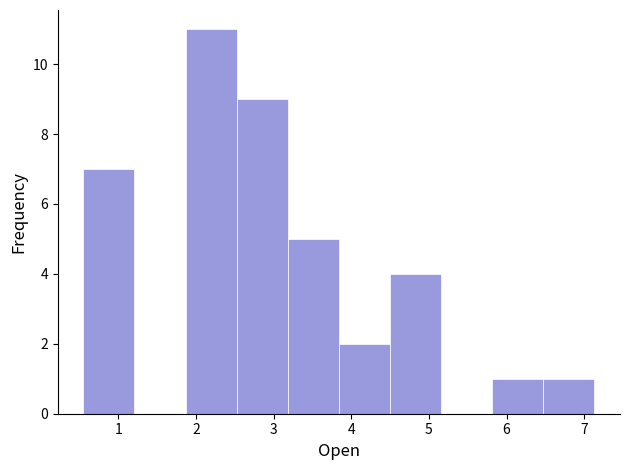

How tall is the bar that spans 0.6 to 1.2 on the x-axis? Neither the bar edges nor the heights are printed on the chart, so give them approximately, as read against the axes.

7